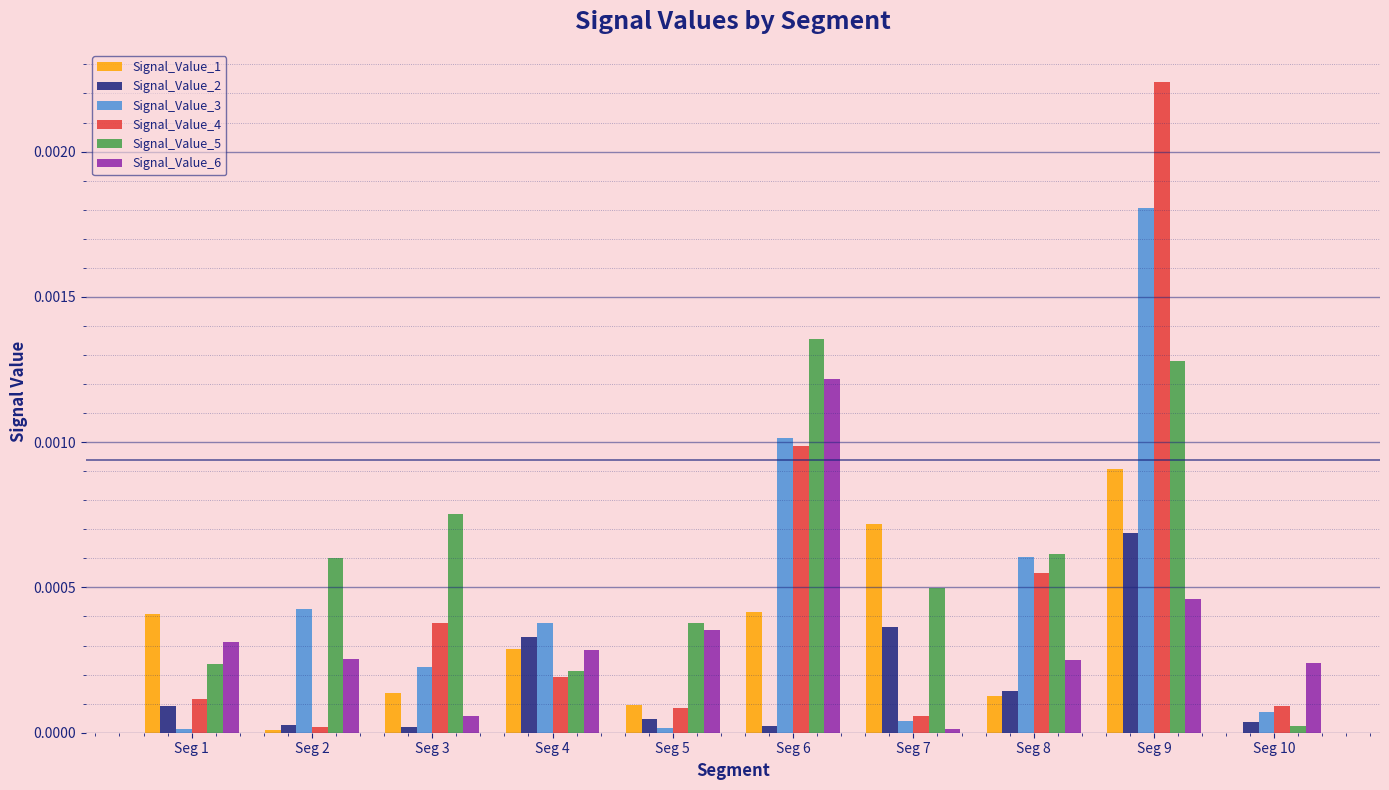

Are the bars grouped side by side (vs. stacked)?

Yes